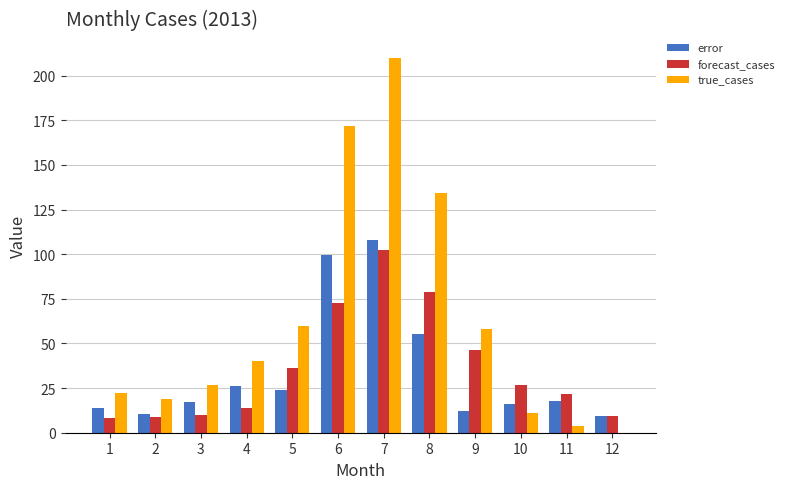

True or false: forecast_cases has a value of 12.9 at 10.

False